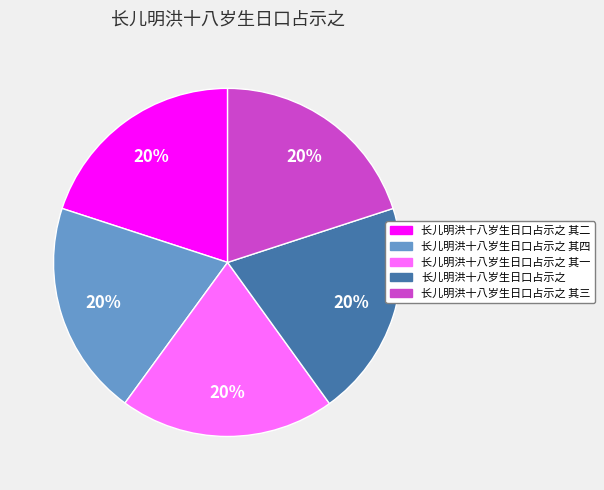

What percentage is the 长儿明洪十八岁生日口占示之 其二 slice, to the nearest percent?

20%